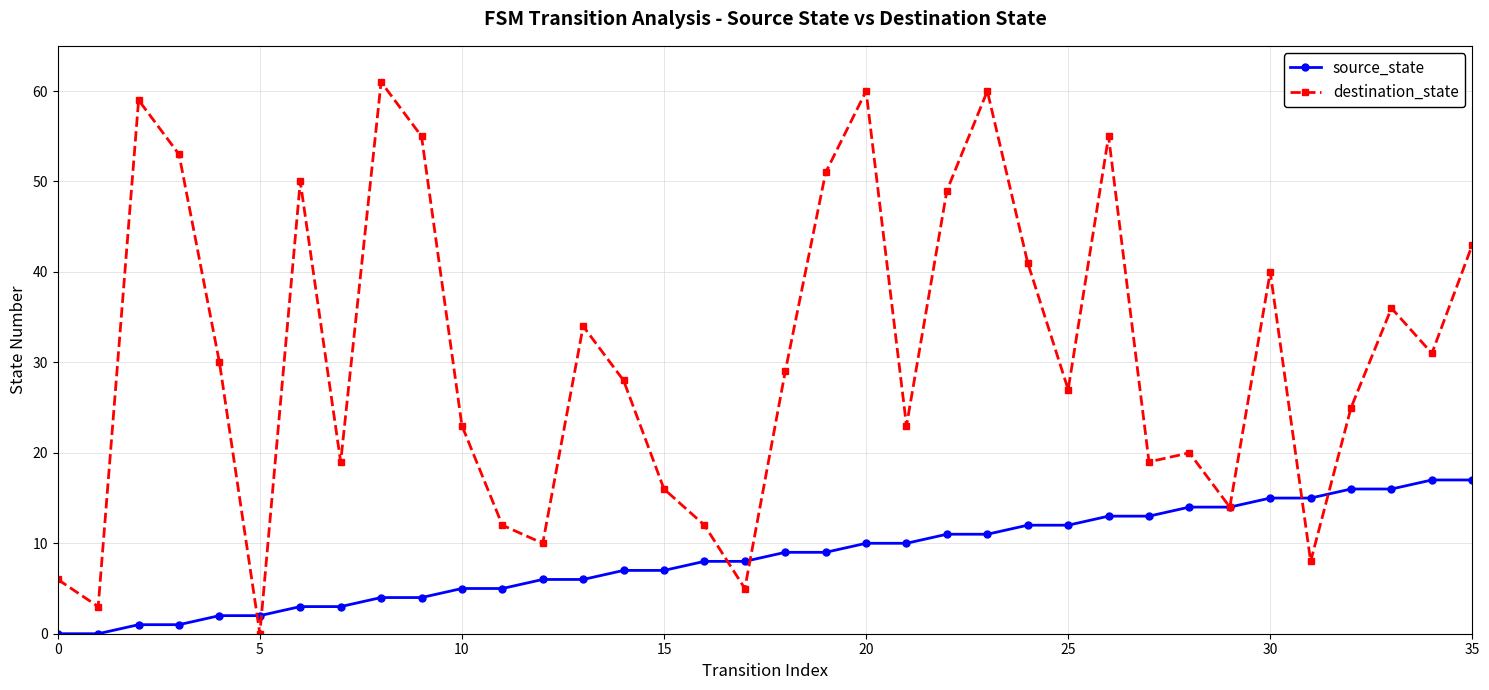

What is the maximum value for source_state?

17